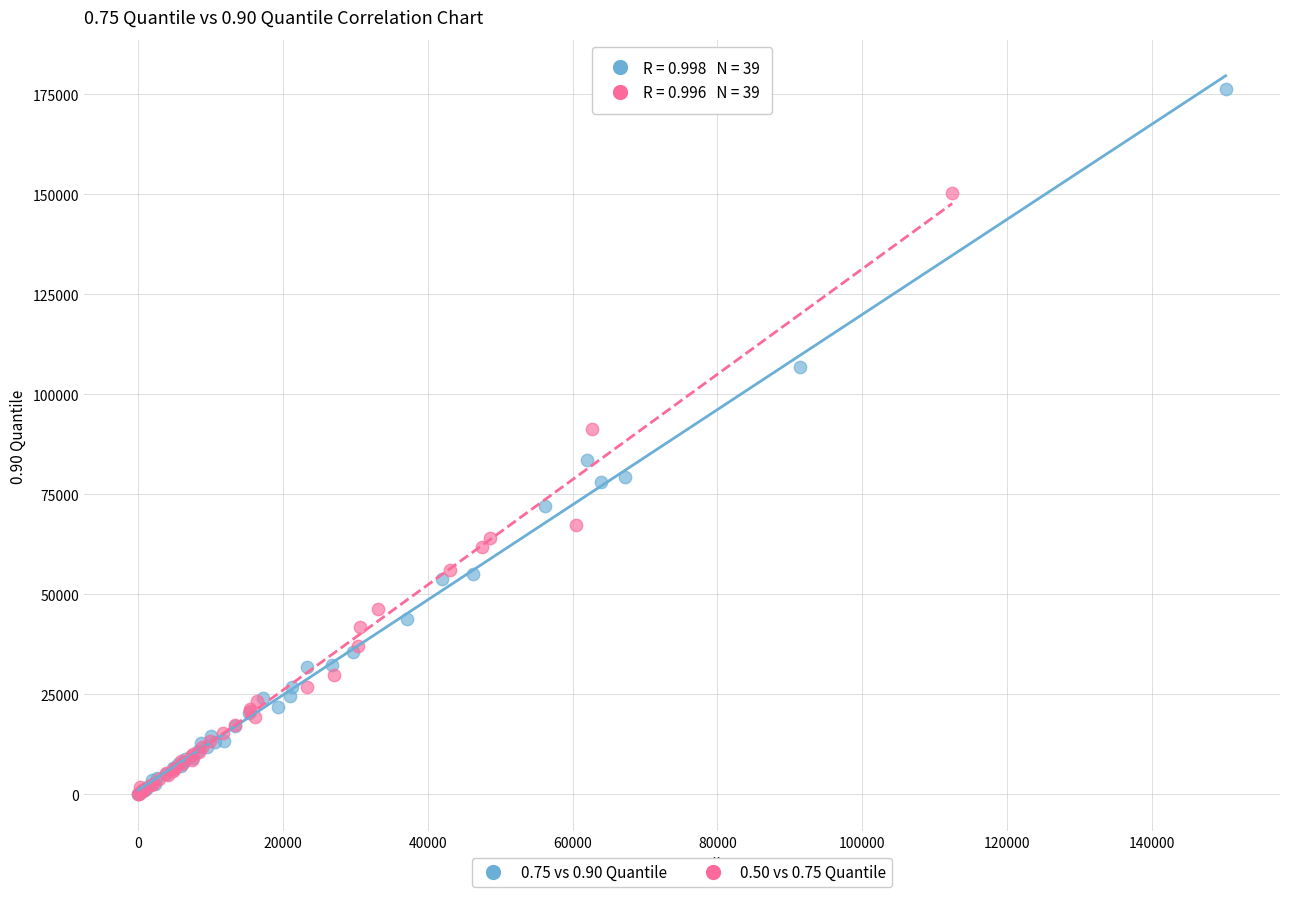

Which series has the largest Y range (max minus min)?

0.75 vs 0.90 Quantile